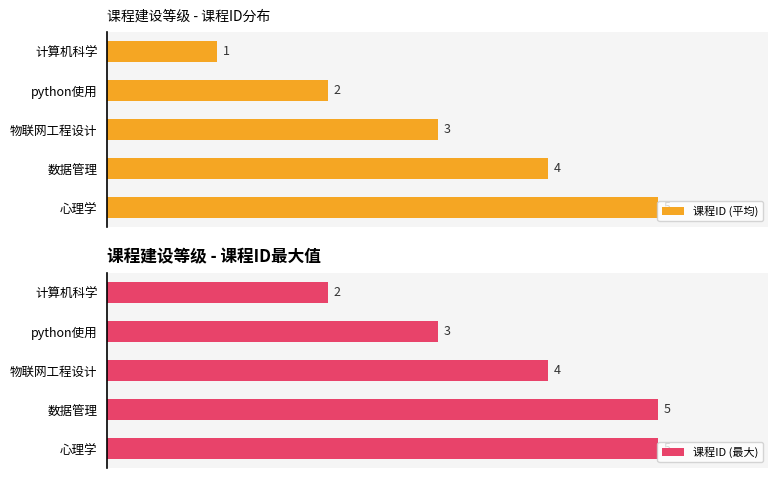

Which category has the lowest value in the 课程ID (最大) series?

计算机科学